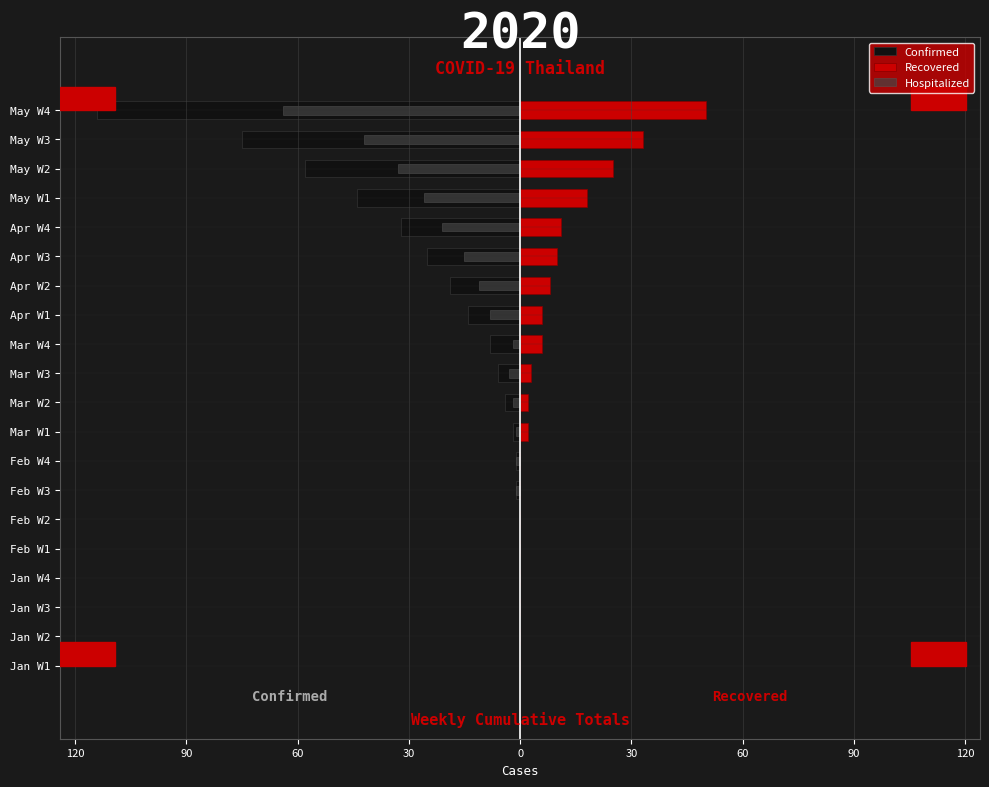

What is the sum of all Recovered values?

174